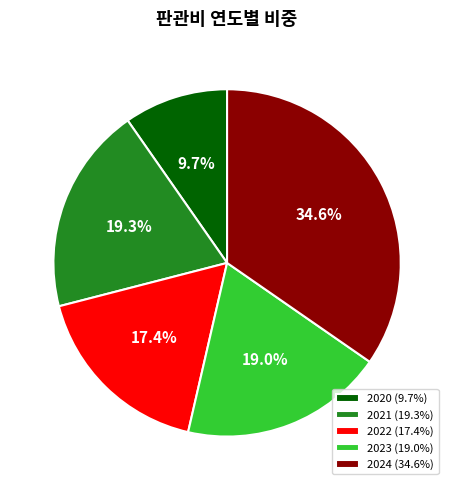

Is 2022 the majority of the pie?

No